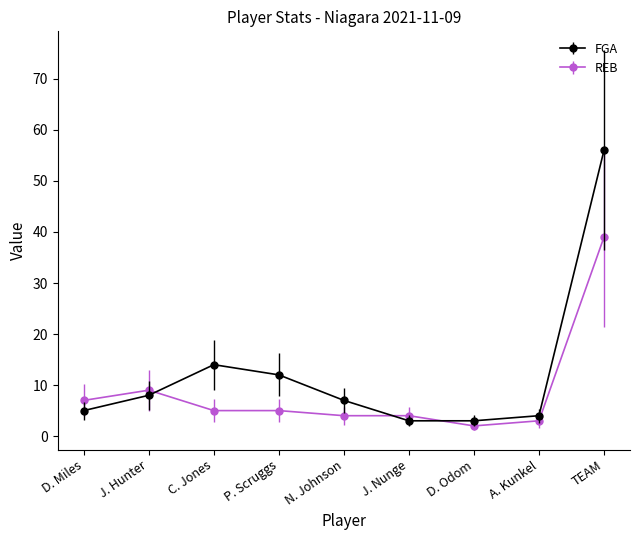

Reading left to right, extract all data points from this chart.

FGA: D. Miles=5	J. Hunter=8	C. Jones=14	P. Scruggs=12	N. Johnson=7	J. Nunge=3	D. Odom=3	A. Kunkel=4	TEAM=56
REB: D. Miles=7	J. Hunter=9	C. Jones=5	P. Scruggs=5	N. Johnson=4	J. Nunge=4	D. Odom=2	A. Kunkel=3	TEAM=39